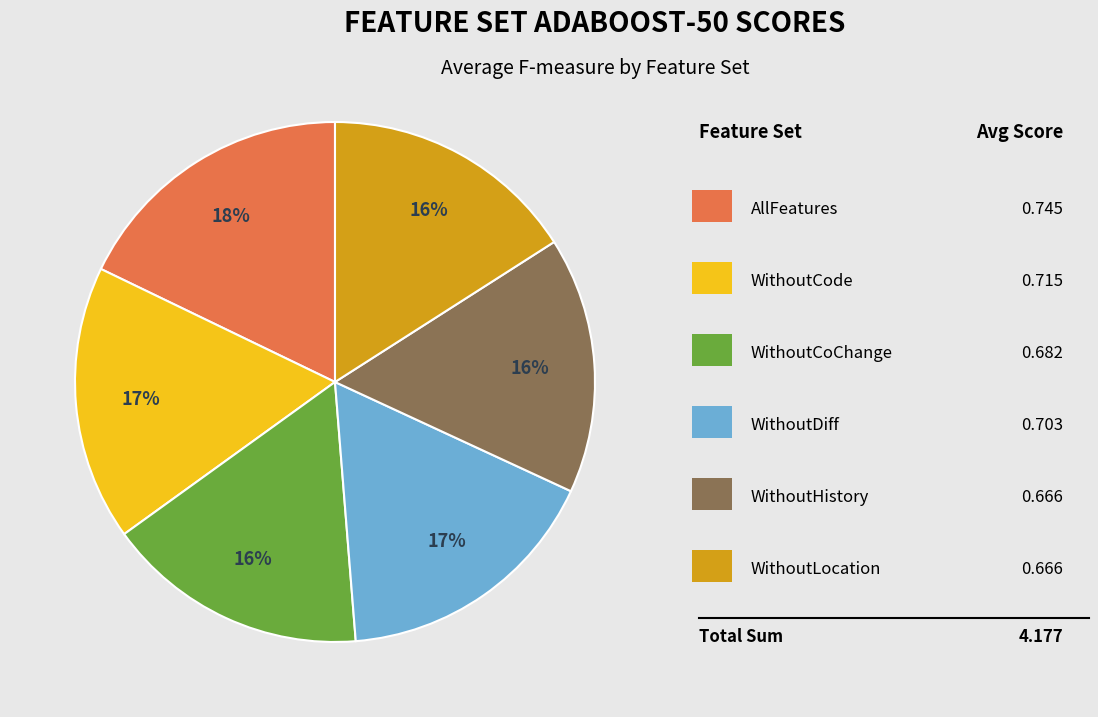

Is there any slice that represents more than half of the pie?

No